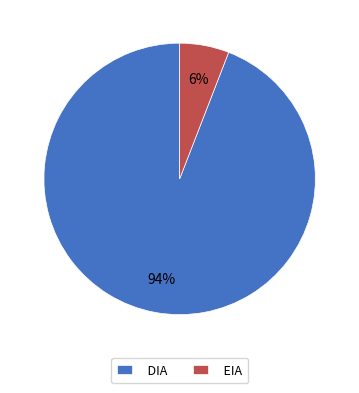

Which slice is the smallest?

EIA